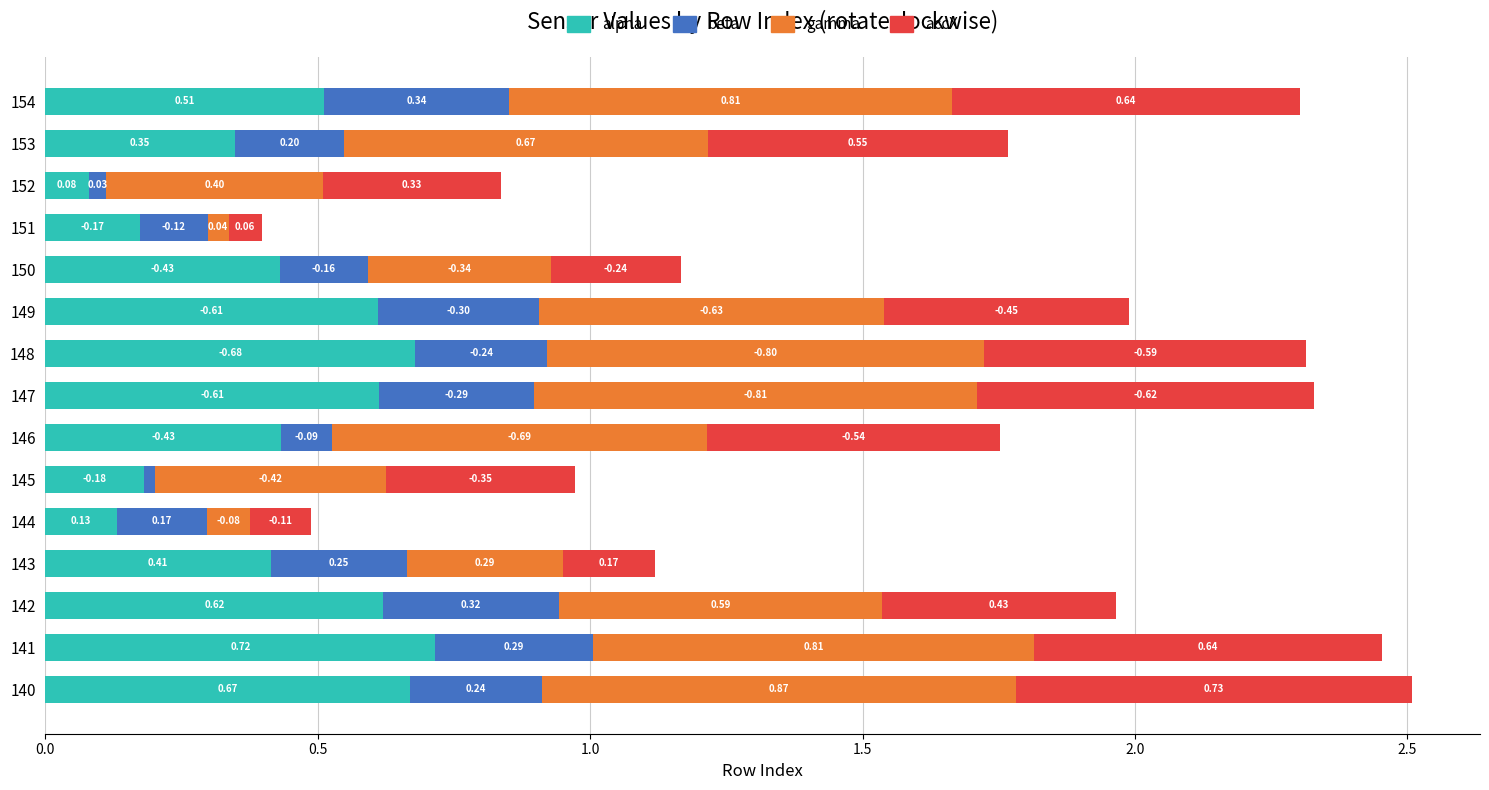

At which category is the sum across all series the highest?

140